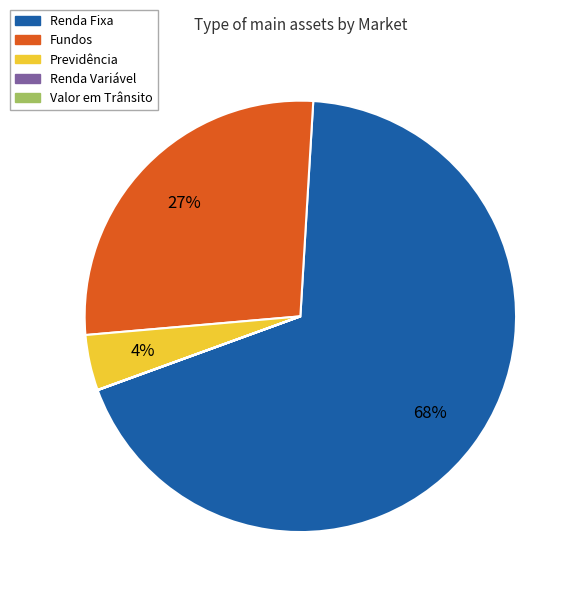

To the nearest percent, what percentage of the pie is Previdência?

4%